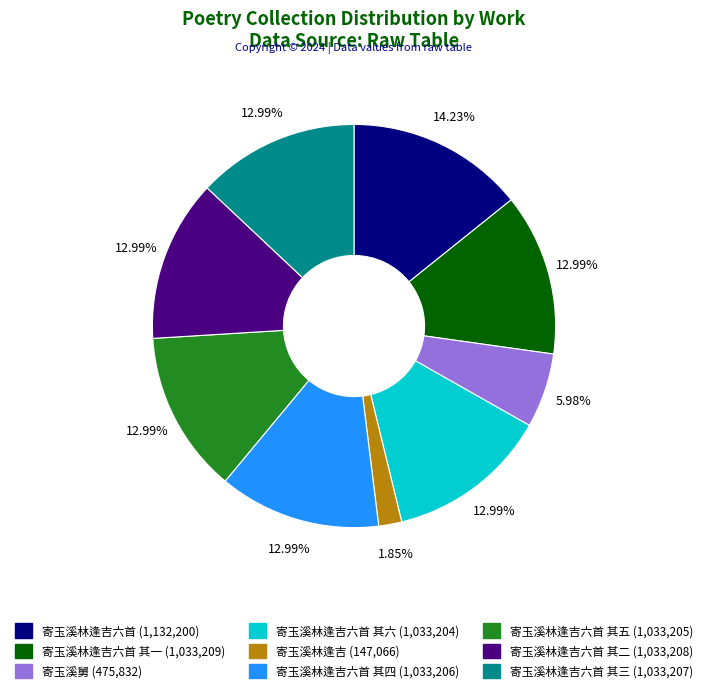

To the nearest percent, what is the average slice percentage?

11%